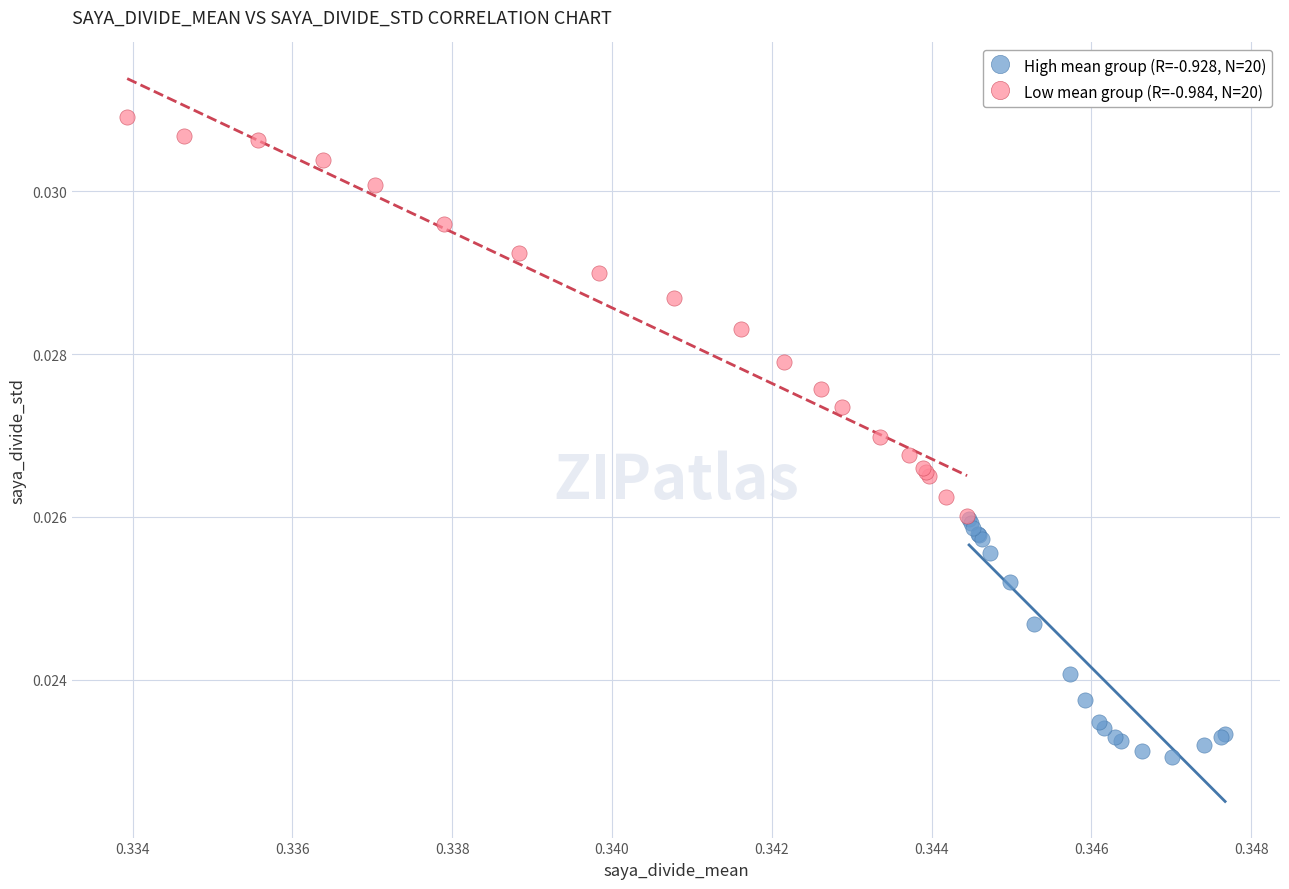

Which series has the largest Y range (max minus min)?

Low mean group (R=-0.984, N=20)